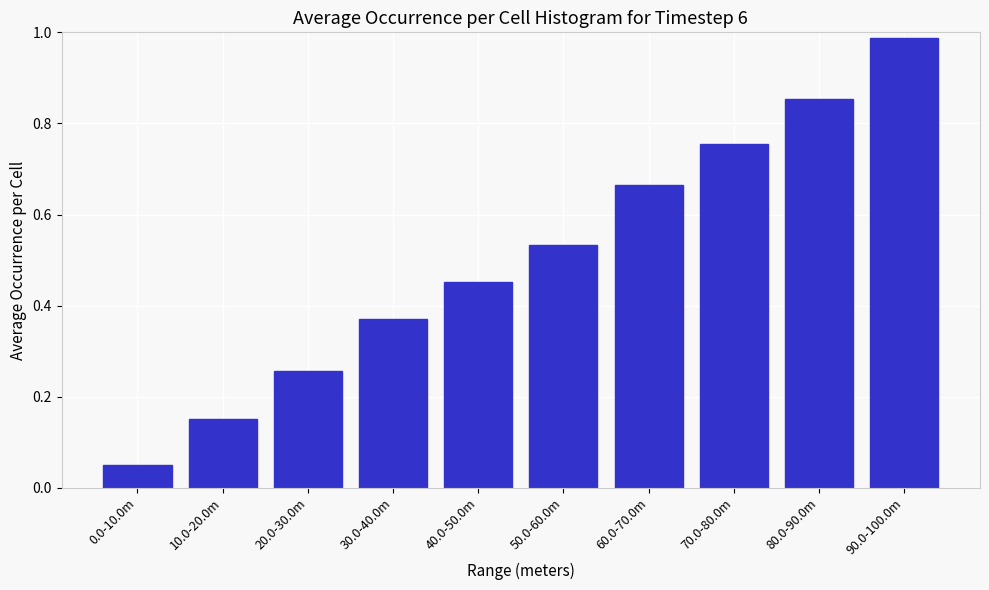

What is the sum of the values at 70.0-80.0m and 60.0-70.0m?

1.4